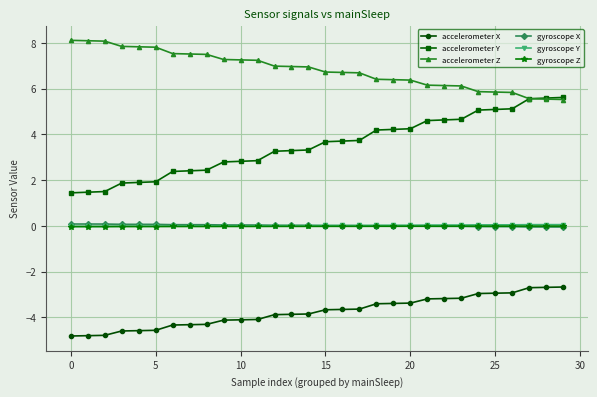

Which series has the widest spread of values?

accelerometer Y